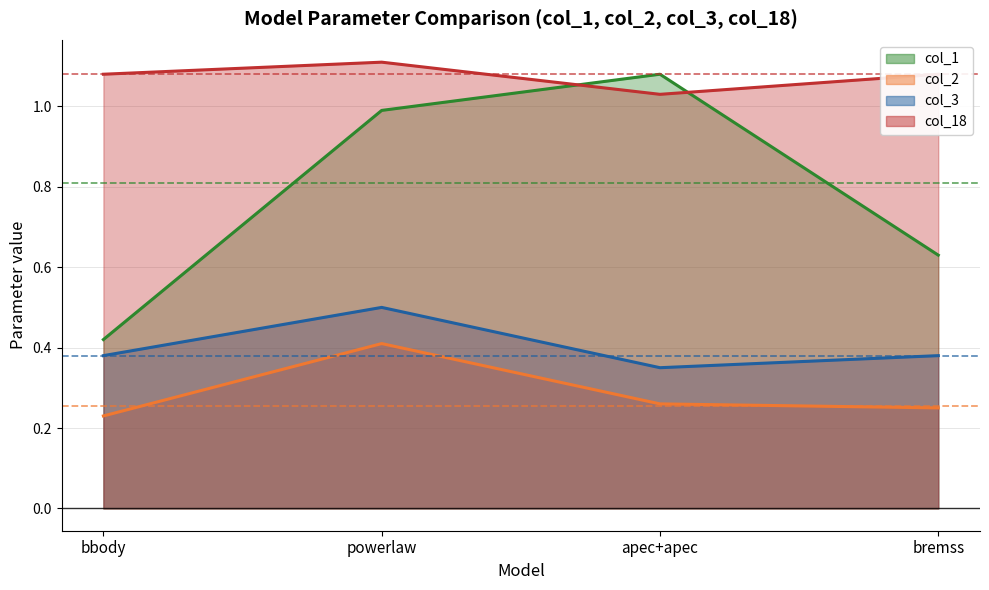

The col_3 (line) series shows 0.5 at bbody. True or false?

False